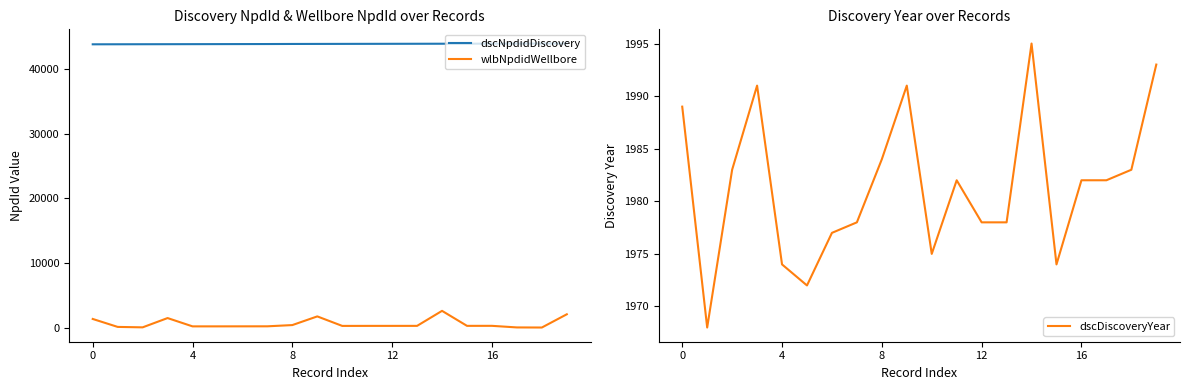

True or false: wlbNpdidWellbore and dscNpdidDiscovery intersect in this chart.

False